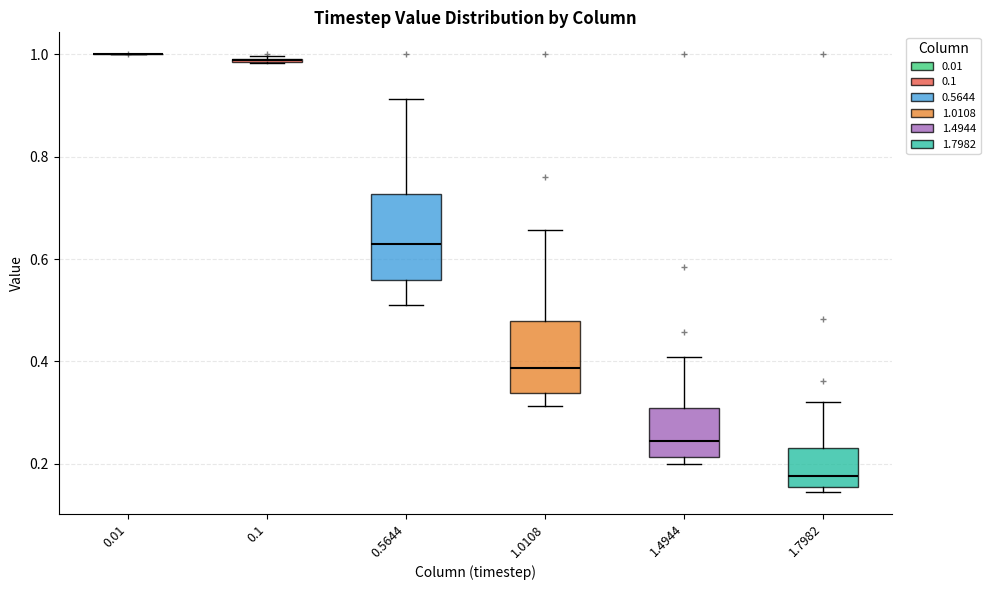

Where is the upper edge of the box at x = 1.0108 on the y-axis? The values are not printed on the chart, so give them approximately, as read against the axis.

0.48